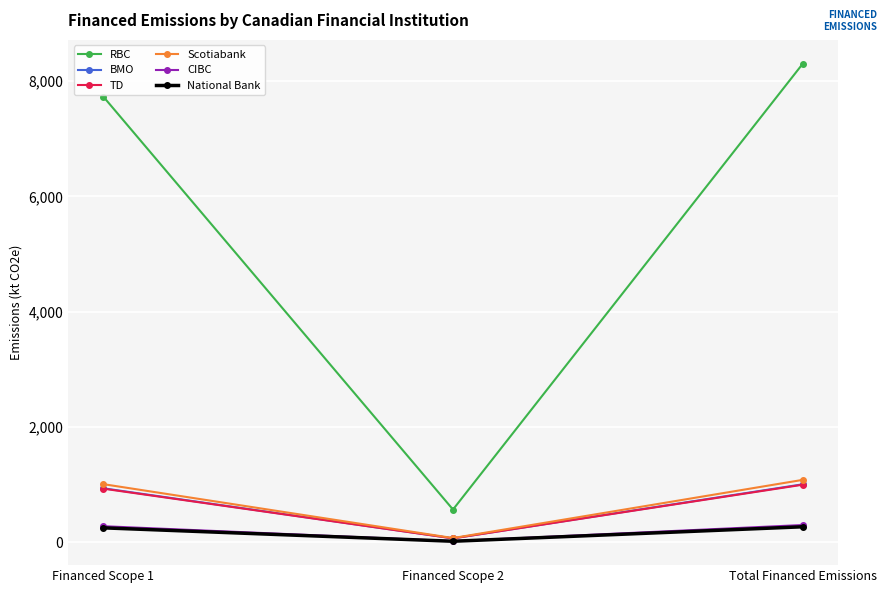

What is the sum of all TD values?

1998.6